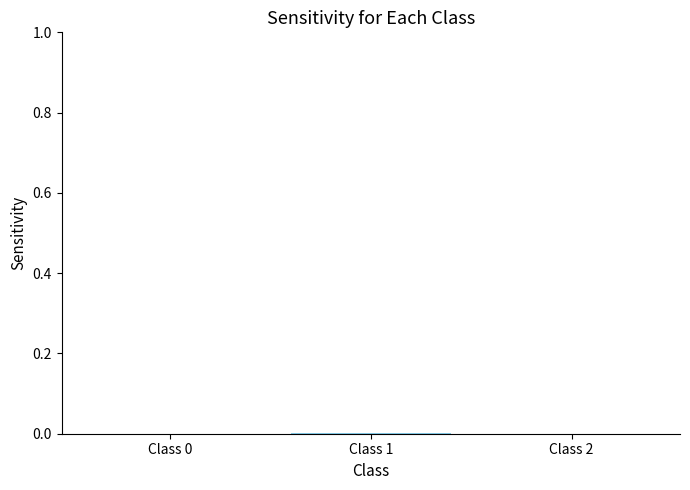

List the labels in order of value, largest first.

Class 1, Class 0, Class 2